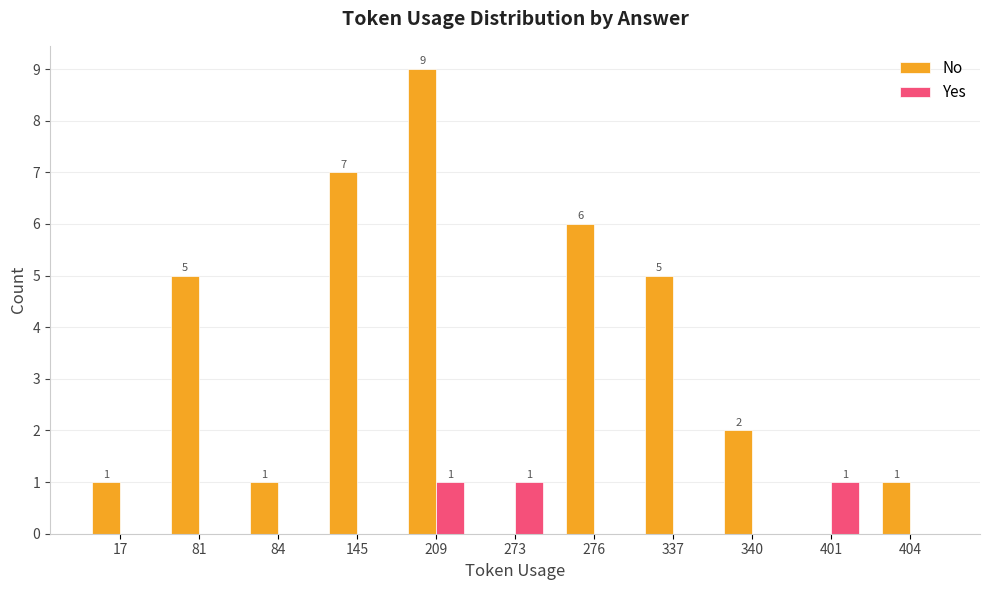

What is the sum of the No values at 81 and 404?

6